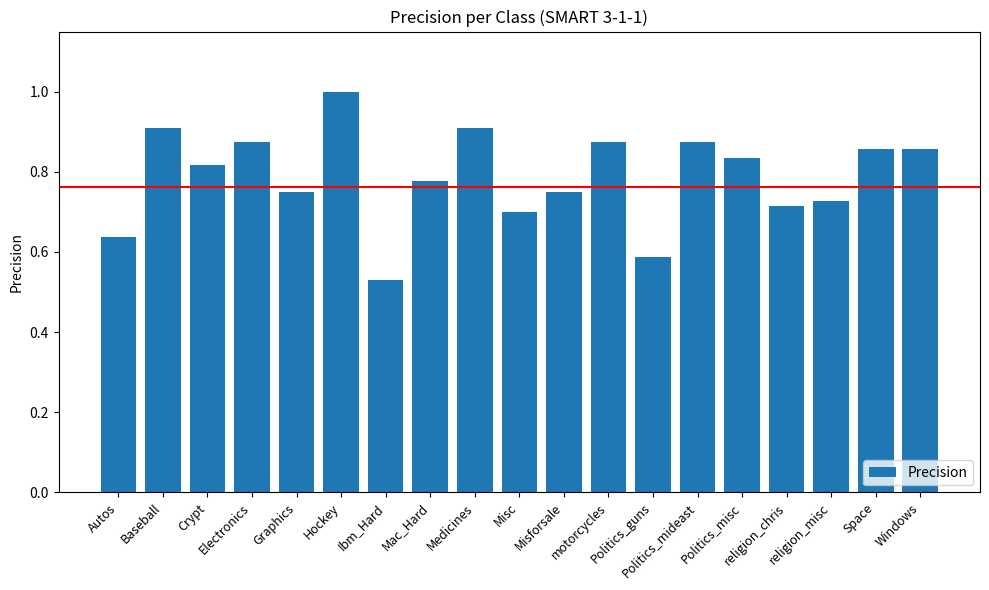

What is the greatest value displayed?

1.0